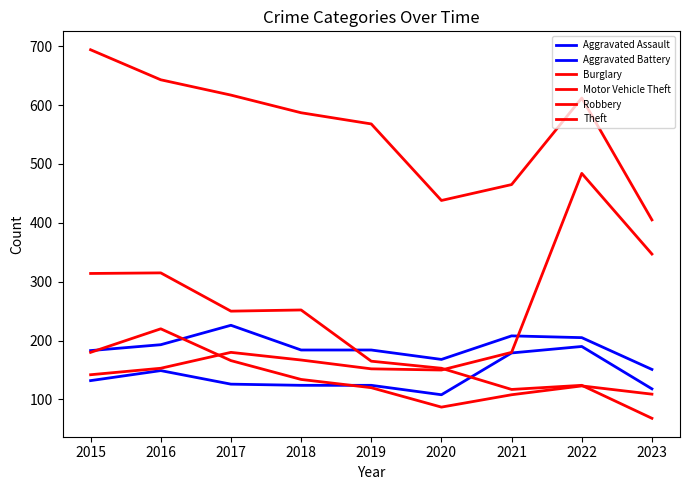

Is it true that Theft equals 568 at 2019?

True